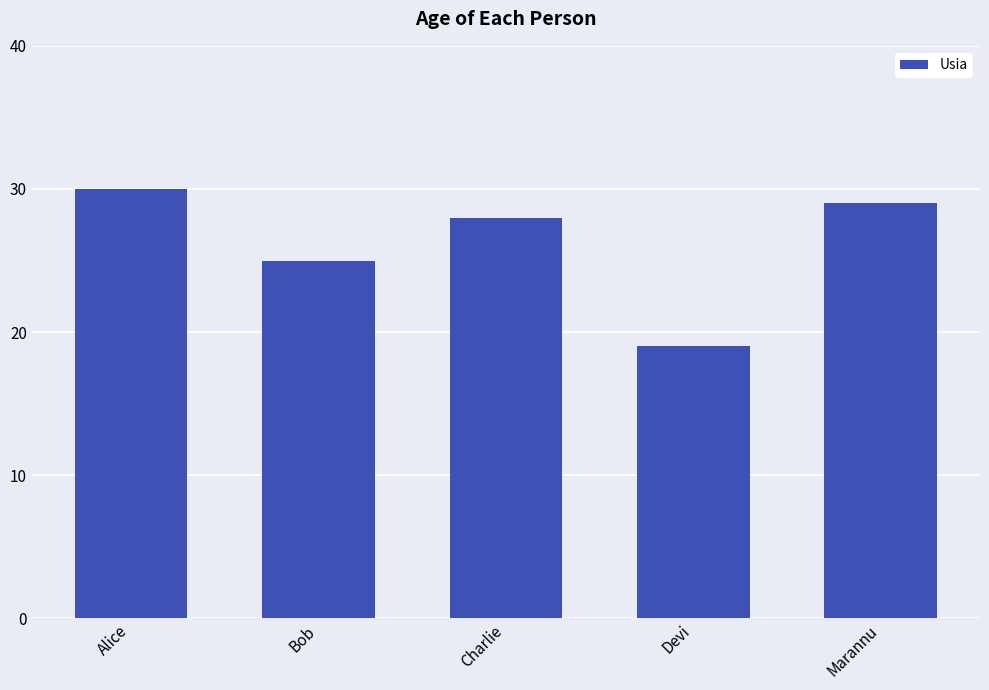

Reading left to right, list all the values displayed in this chart.

Alice=30	Bob=25	Charlie=28	Devi=19	Marannu=29